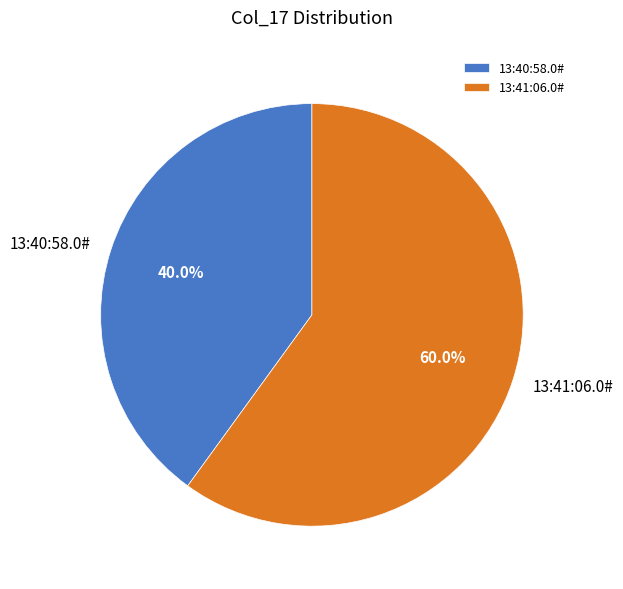

Combined, do 13:40:58.0# and 13:41:06.0# account for over 50%?

Yes